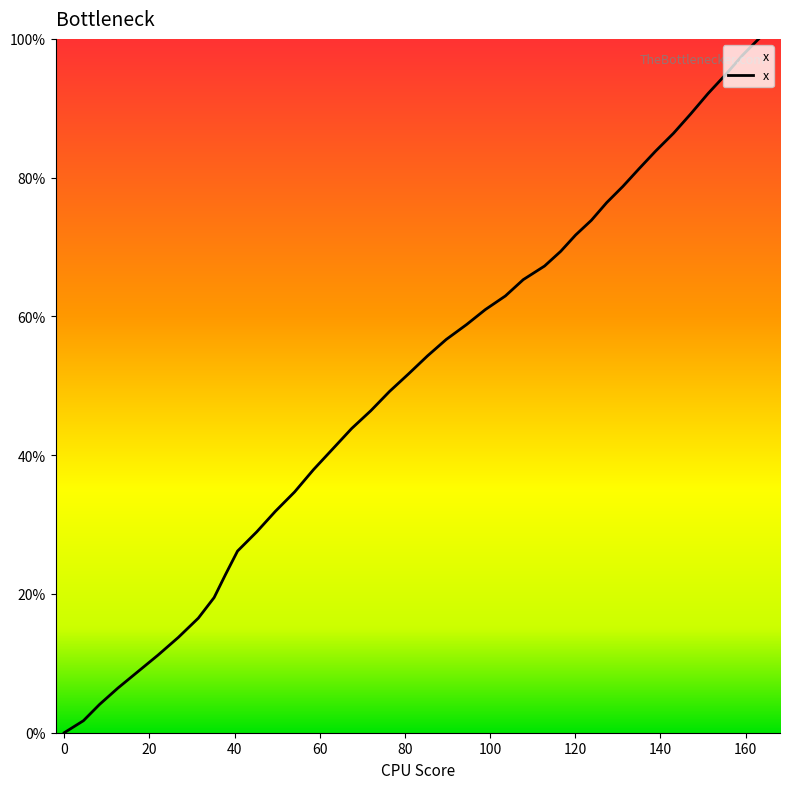

How many lines are shown in the chart?

1